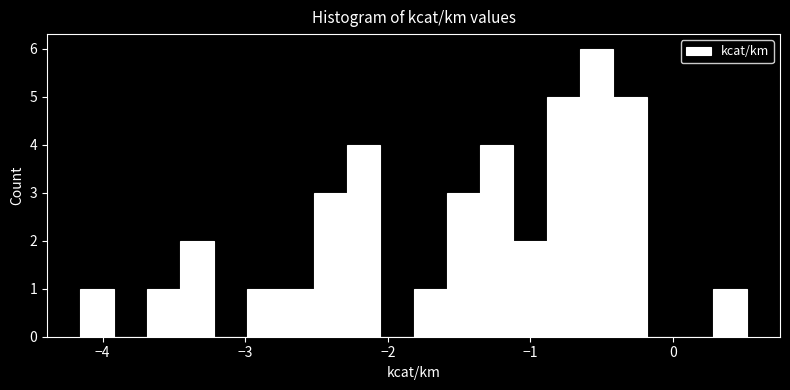

Read against the x-axis, roughly where is the centre of the tallest bar?

-0.5